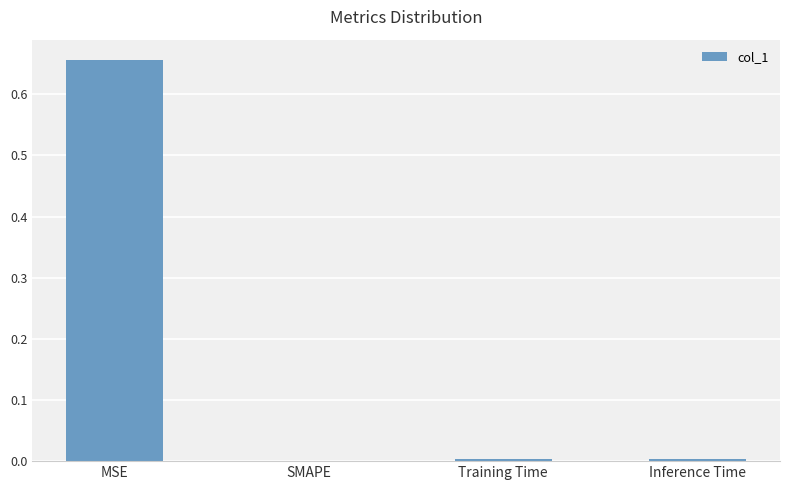

How many categories are shown in the chart?

4